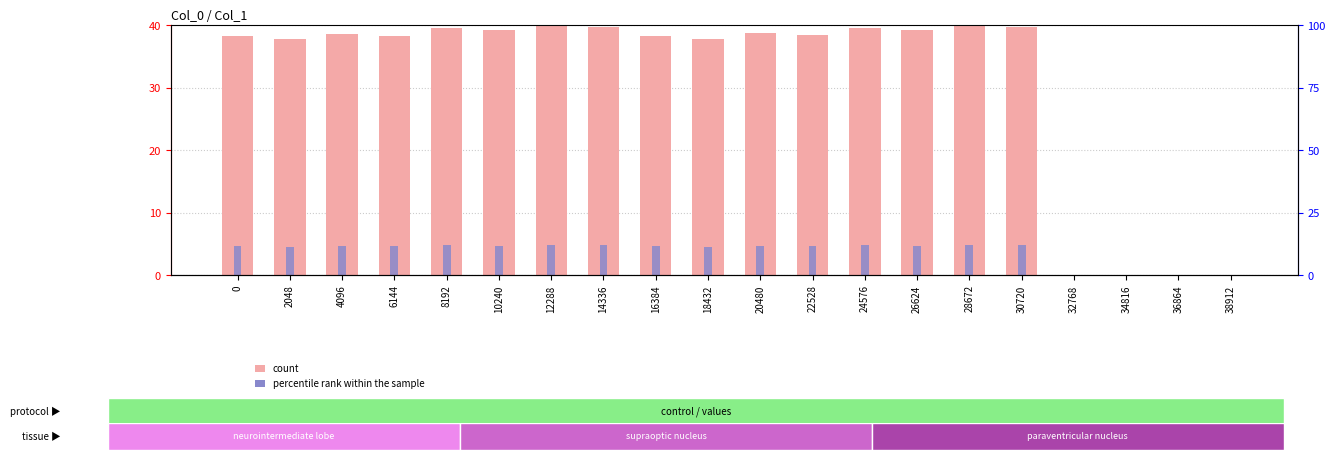

Reading left to right, list all the values displayed in this chart.

col_1: 38.2	37.8	38.5	38.3	39.6	39.2	40.0	39.7	38.2	37.8	38.7	38.3	39.6	39.2	40.0	39.6	0.0	0.0	0.0	0.0
col_1 rank: 4.6	4.5	4.6	4.6	4.8	4.7	4.8	4.8	4.6	4.5	4.6	4.6	4.8	4.7	4.8	4.8	0.0	0.0	0.0	0.0